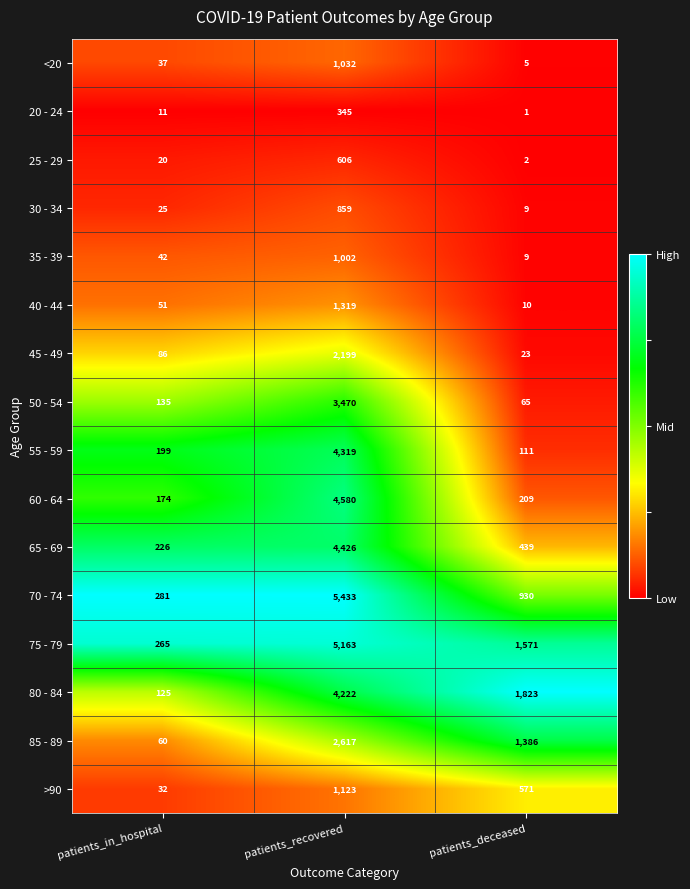

Which label corresponds to the largest value in the chart?

patients_recovered